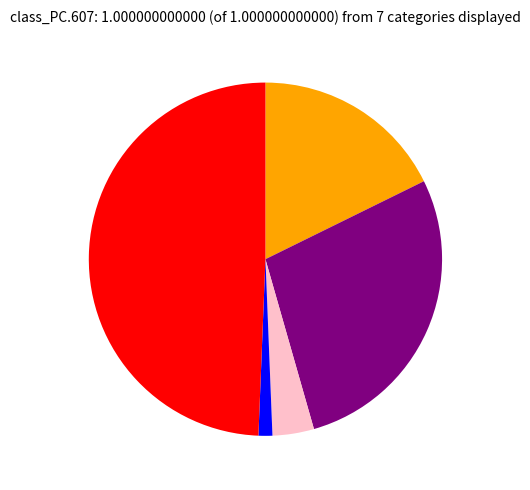

Is there a majority slice in this chart?

No